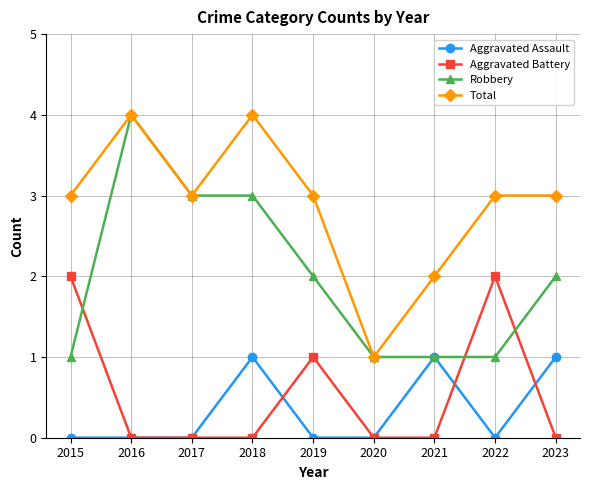

Is it true that Robbery equals 2 at 2021?

False